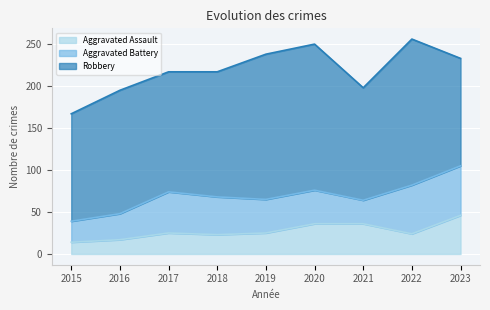

What are all the series names shown in the legend?

Aggravated Assault, Aggravated Battery, Robbery